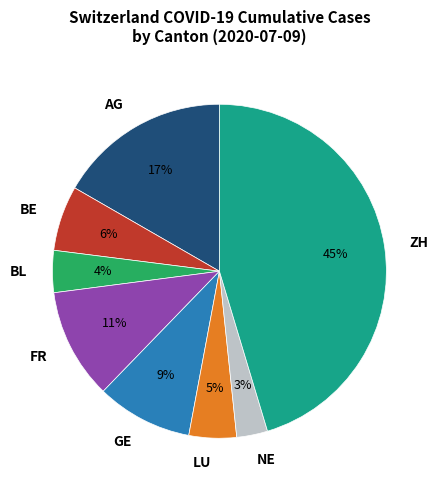

Which slice is the smallest?

NE